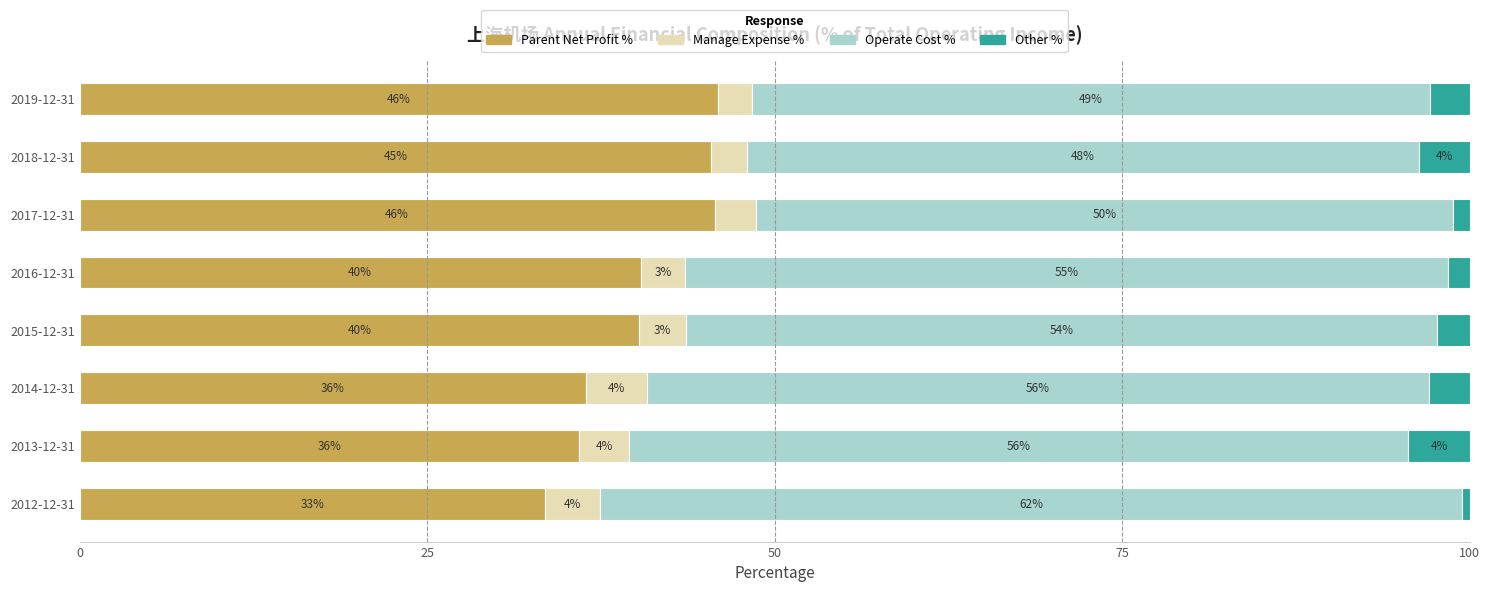

What is the lowest value of the Parent Net Profit % series?

33.5